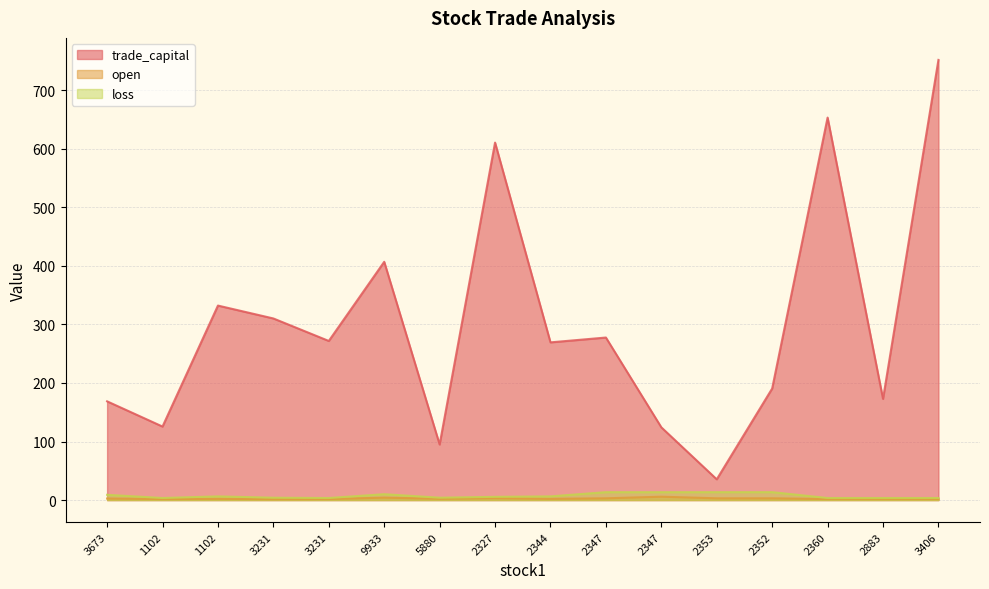

Count the number of categories in the chart.

16